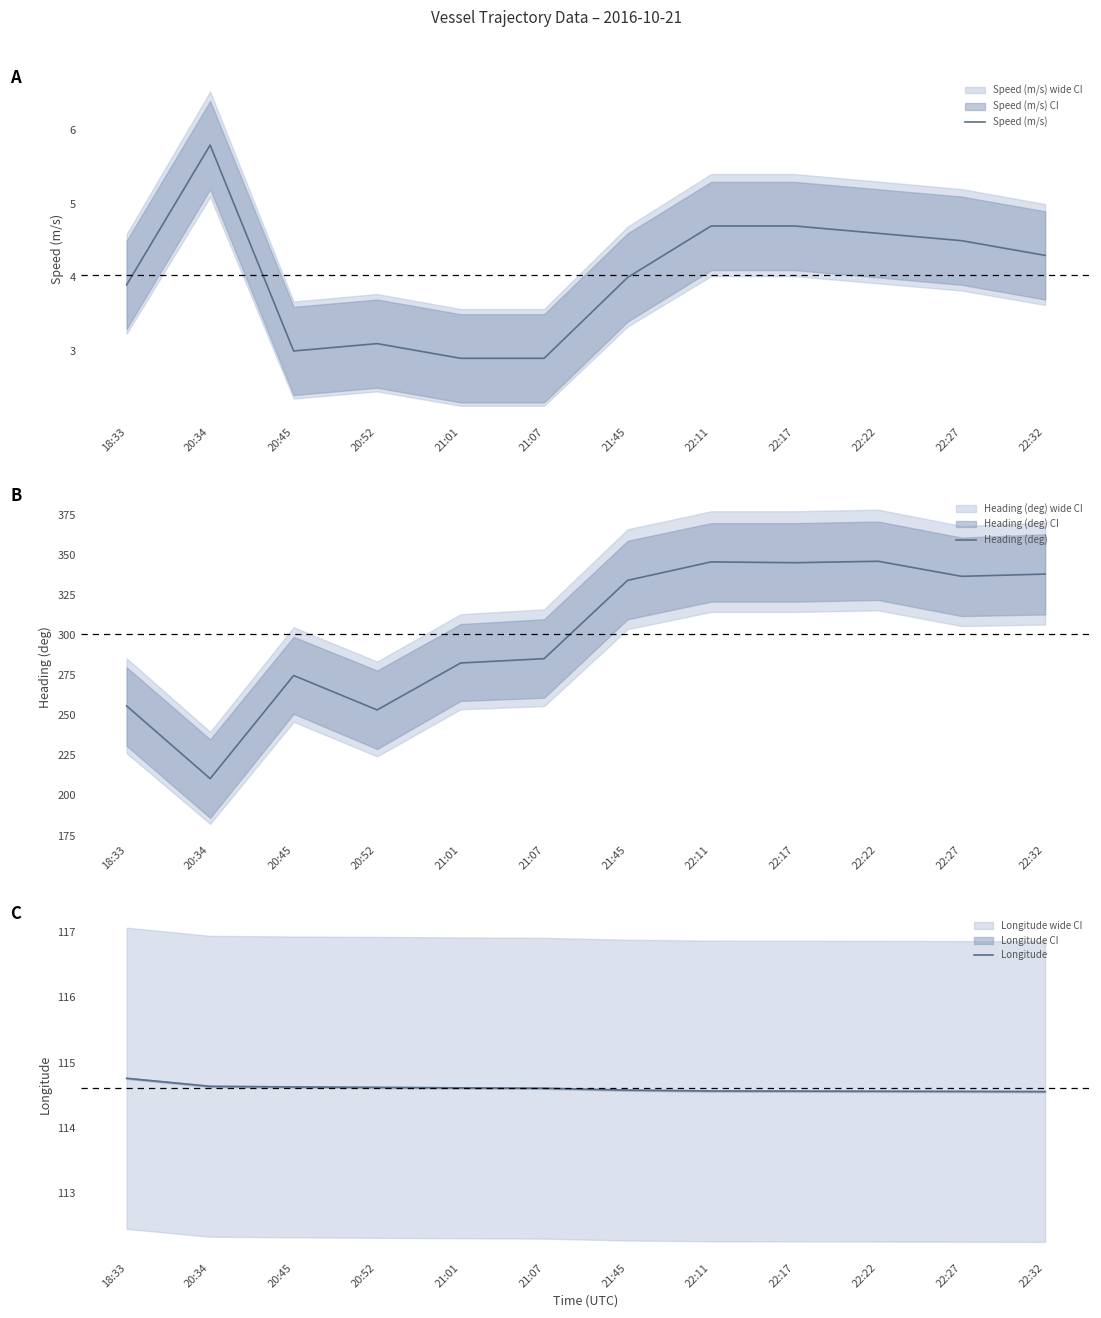

How many distinct data groups are displayed?

3